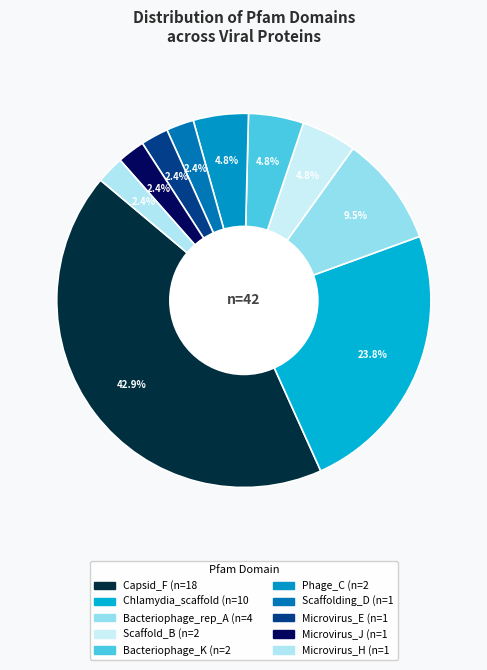

Does any single category account for the majority?

No